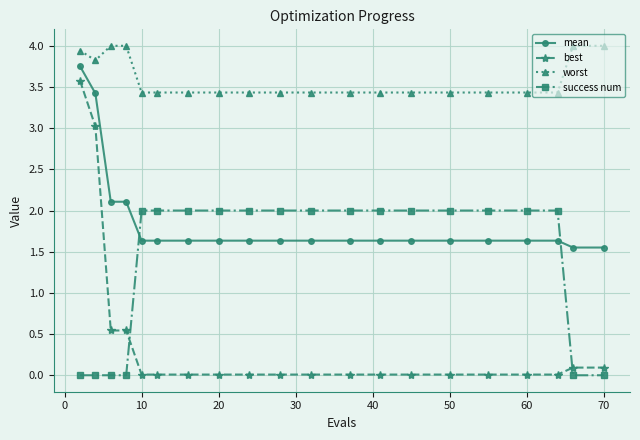

Is this an area chart (filled region under the line)?

No